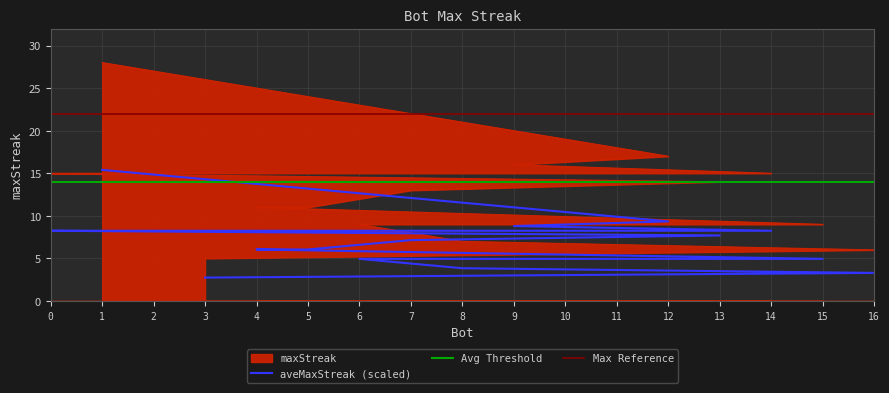

What is the ratio of the value at 0 to the value at 2?

1.0